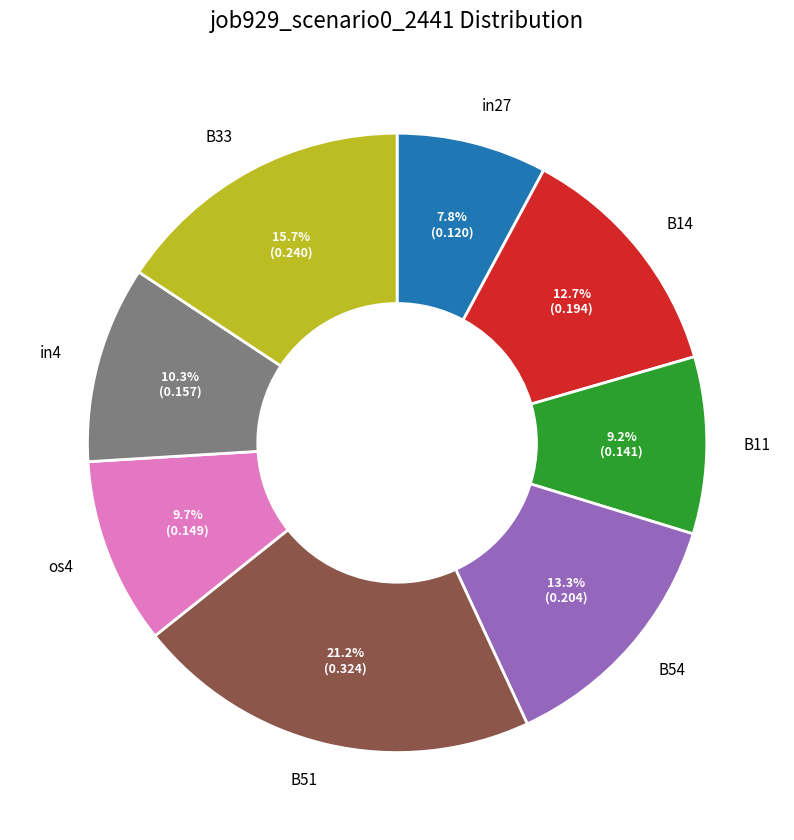

Is there any slice that represents more than half of the pie?

No